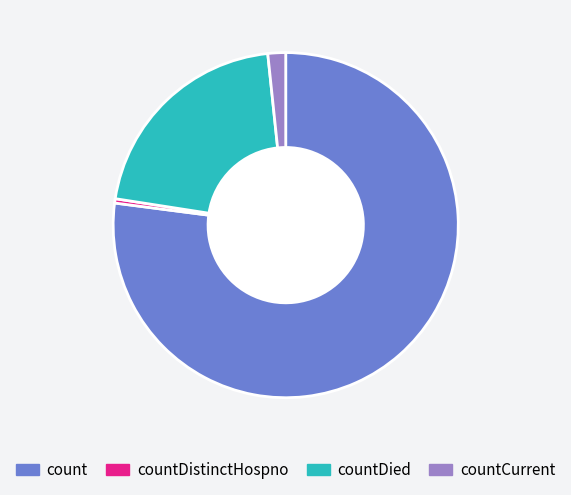

Is there a majority slice in this chart?

Yes